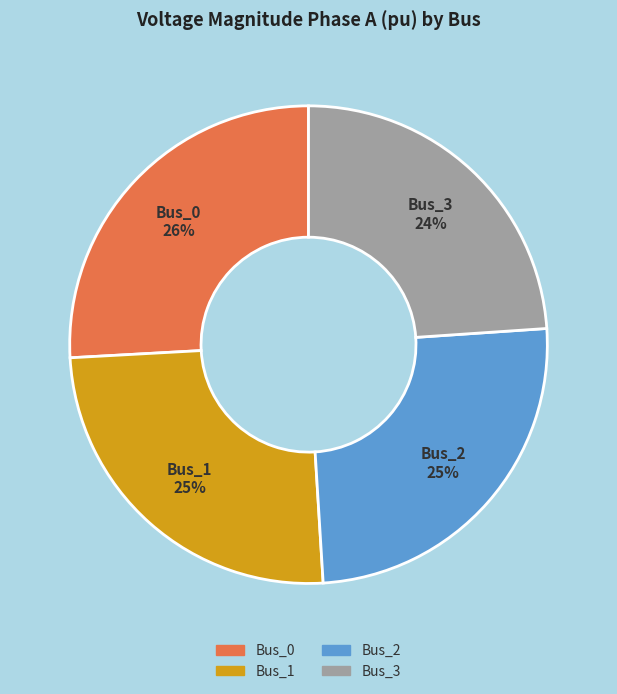

Is Bus_2 the majority of the pie?

No